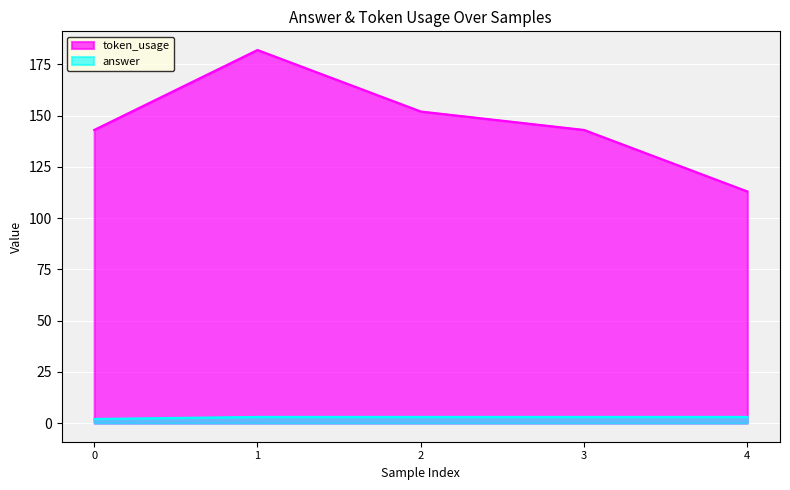

True or false: answer and token_usage cross at least once.

False